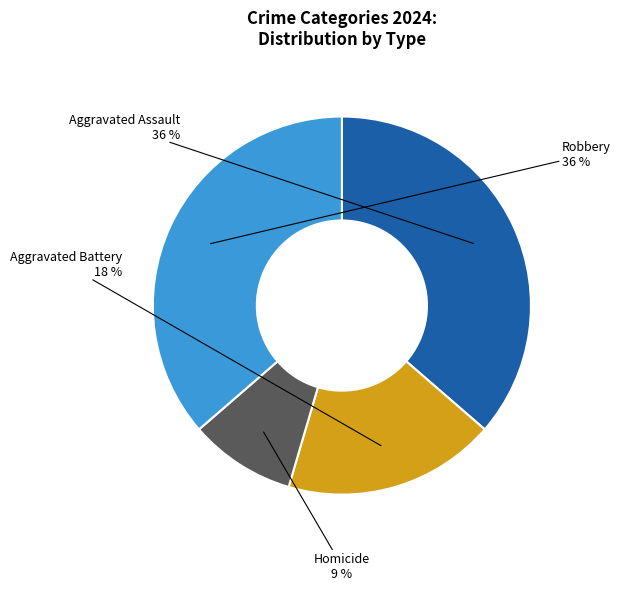

What percentage is the Aggravated Battery slice, to the nearest percent?

18%